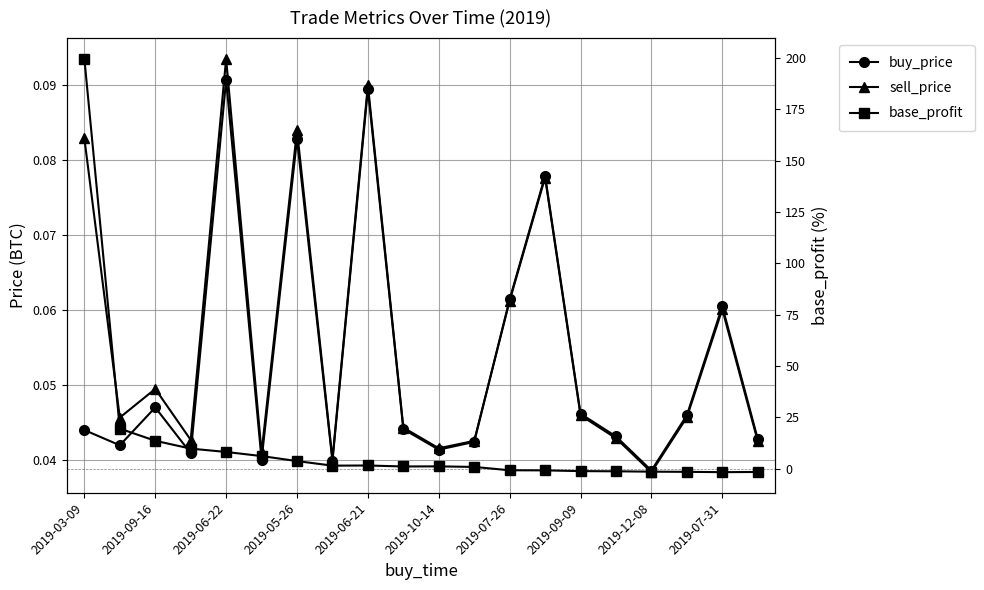

What is the sum of all sell_price values?

1.1